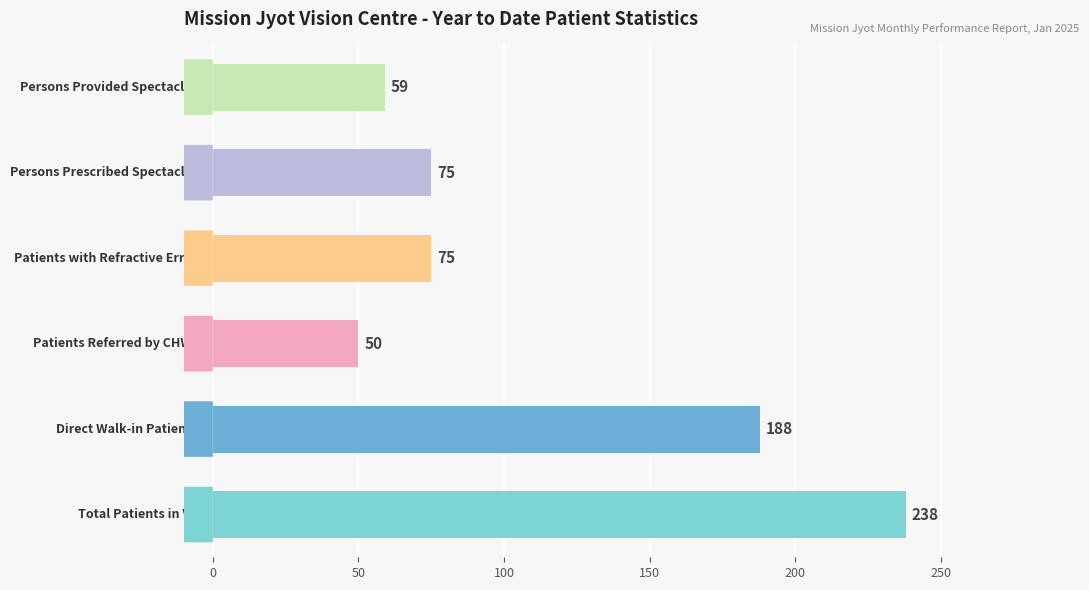

Count the number of categories in the chart.

6